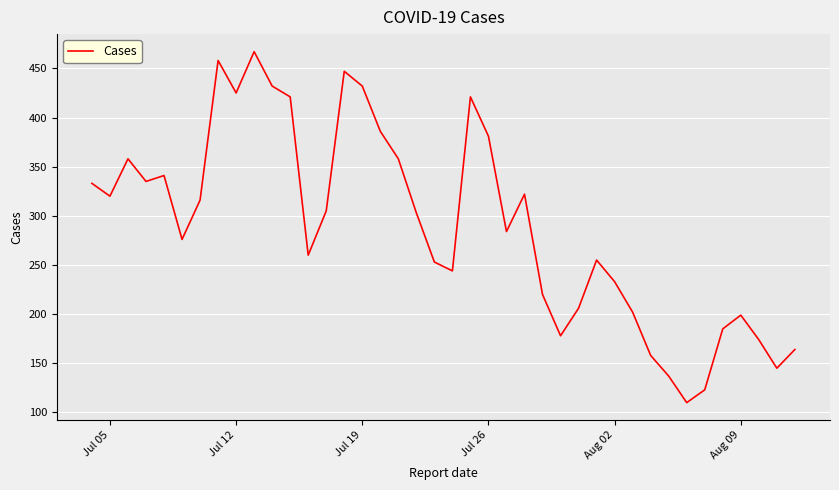

What is the difference between the maximum and minimum values?

357